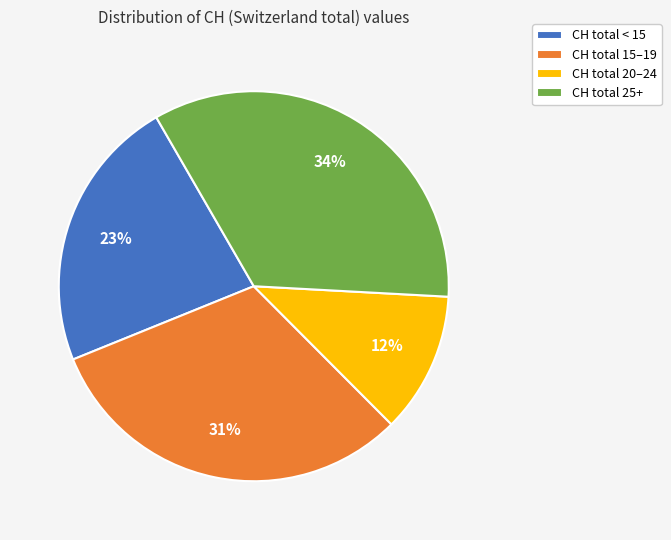

To the nearest percent, what is the average slice percentage?

25%